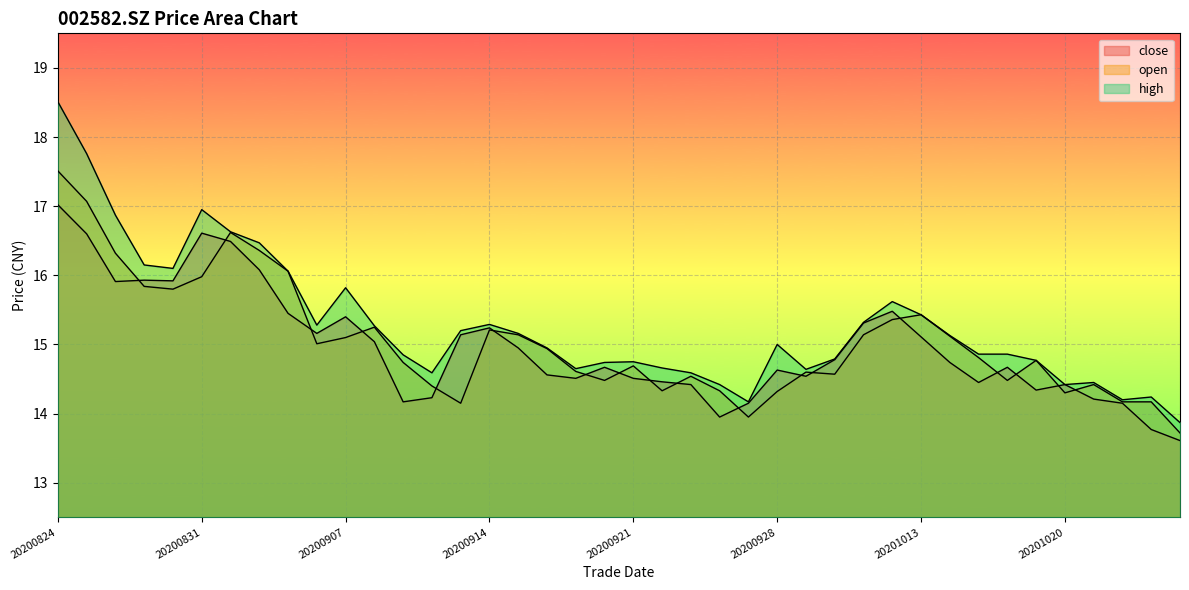

True or false: open has a value of 24.3 at 20200902.

False